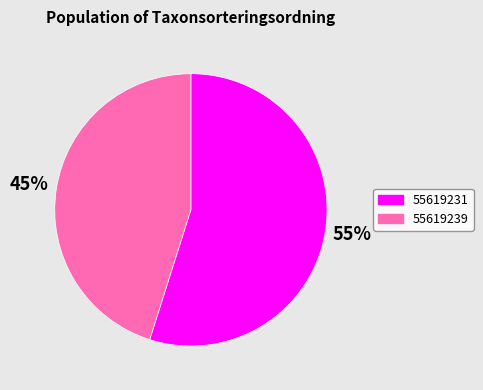

How many segments does this pie chart have?

2